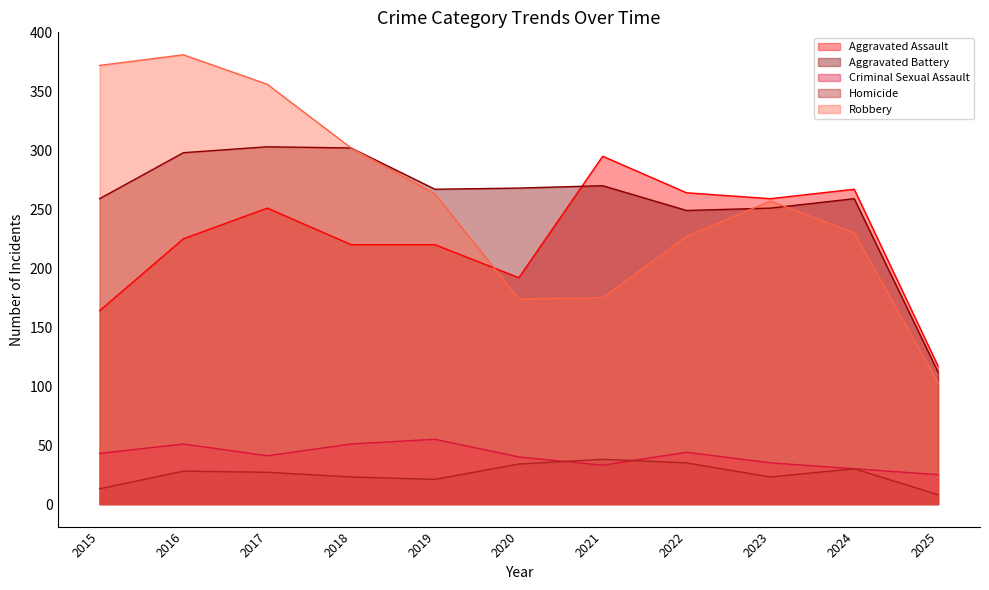

What is the maximum value for Robbery?

381